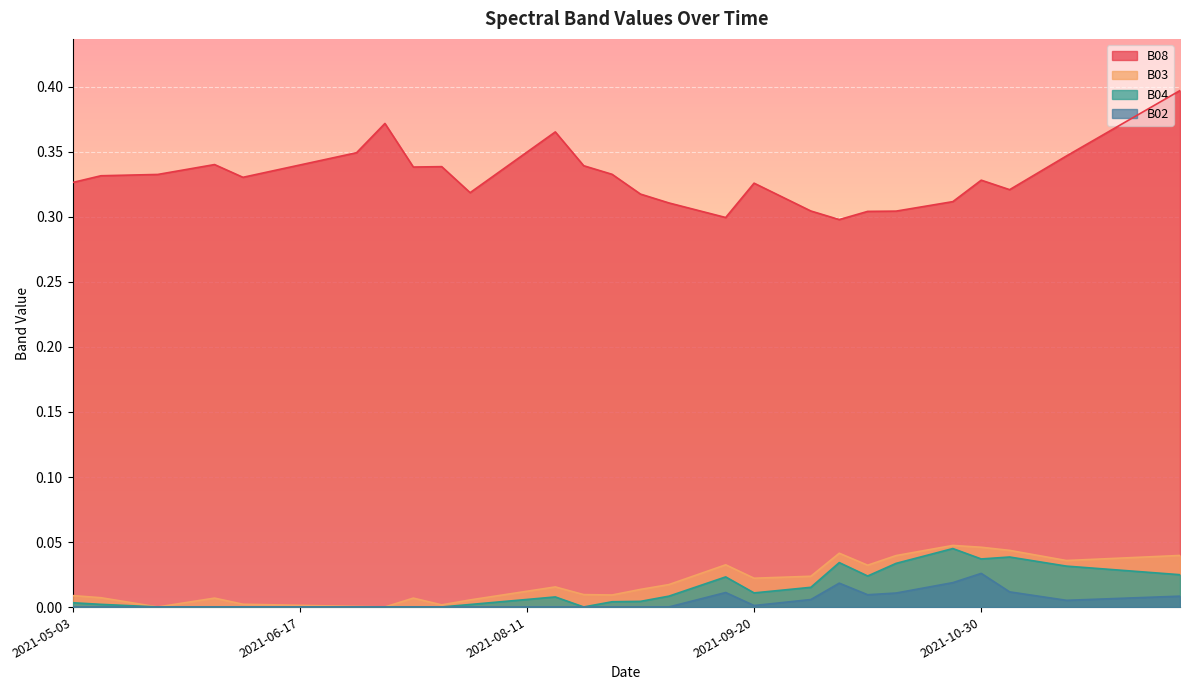

How many lines are shown in the chart?

4